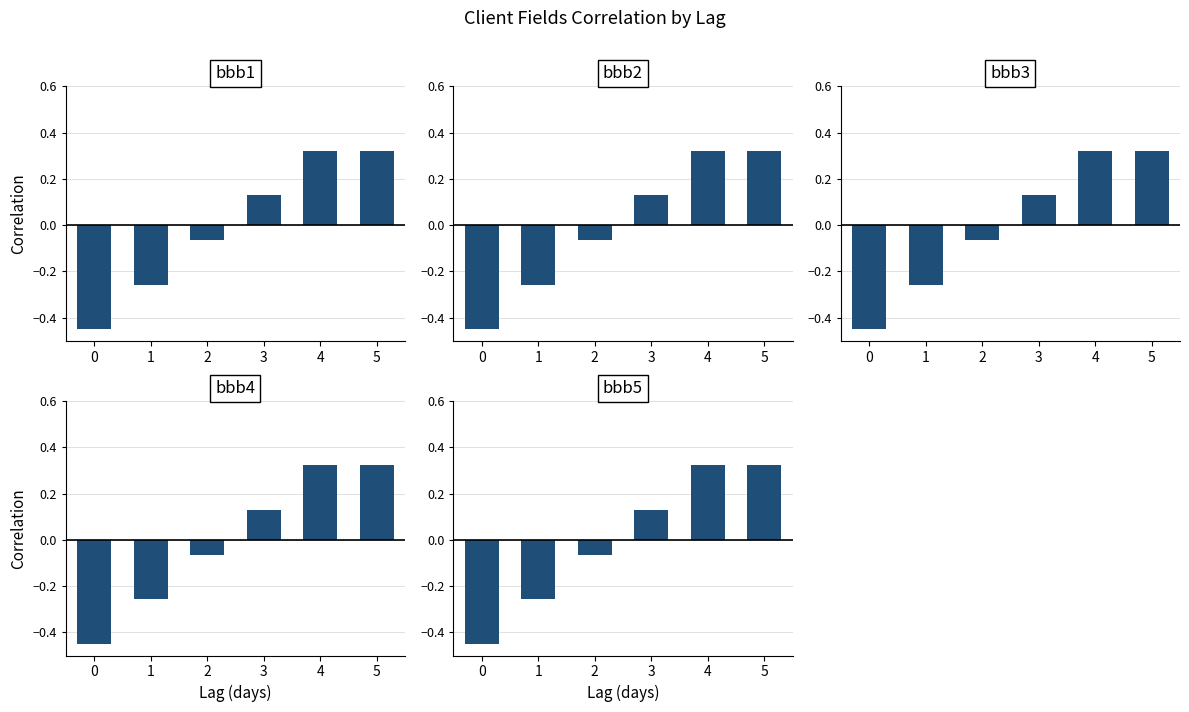

Reading right to left, extract all data points from this chart.

bbb1: 5=0.3	4=0.3	3=0.1	2=-0.1	1=-0.3	0=-0.5
bbb2: 5=0.3	4=0.3	3=0.1	2=-0.1	1=-0.3	0=-0.5
bbb3: 5=0.3	4=0.3	3=0.1	2=-0.1	1=-0.3	0=-0.5
bbb4: 5=0.3	4=0.3	3=0.1	2=-0.1	1=-0.3	0=-0.5
bbb5: 5=0.3	4=0.3	3=0.1	2=-0.1	1=-0.3	0=-0.5